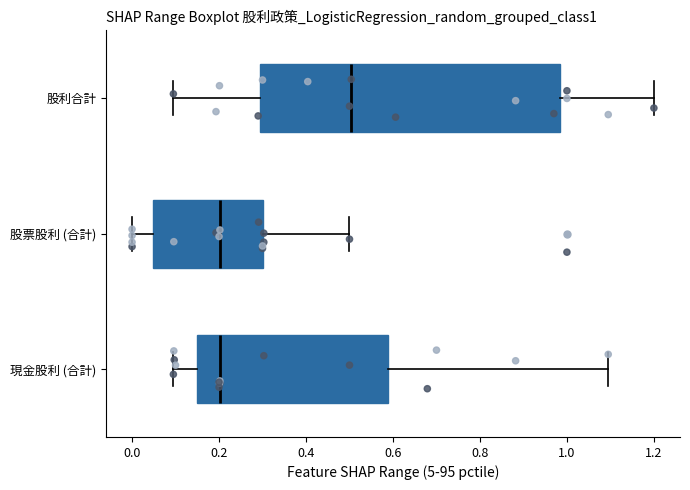

Which box's median line is the furthest to the right?

股利合計